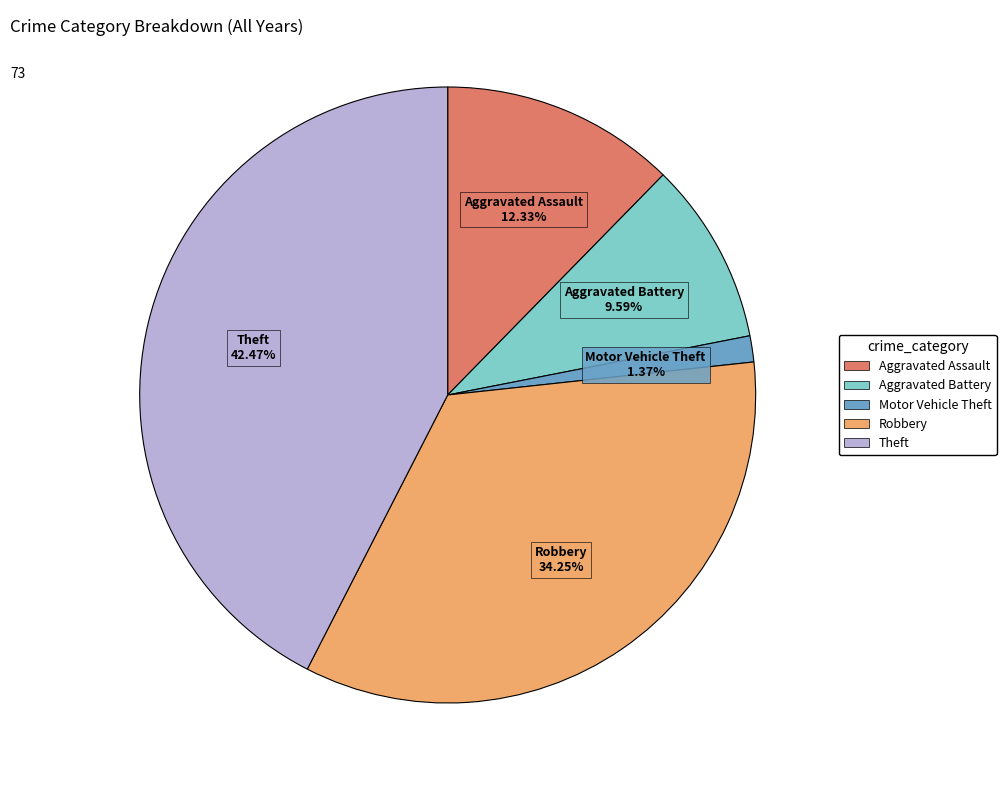

What is the smallest slice in the pie chart?

Motor Vehicle Theft